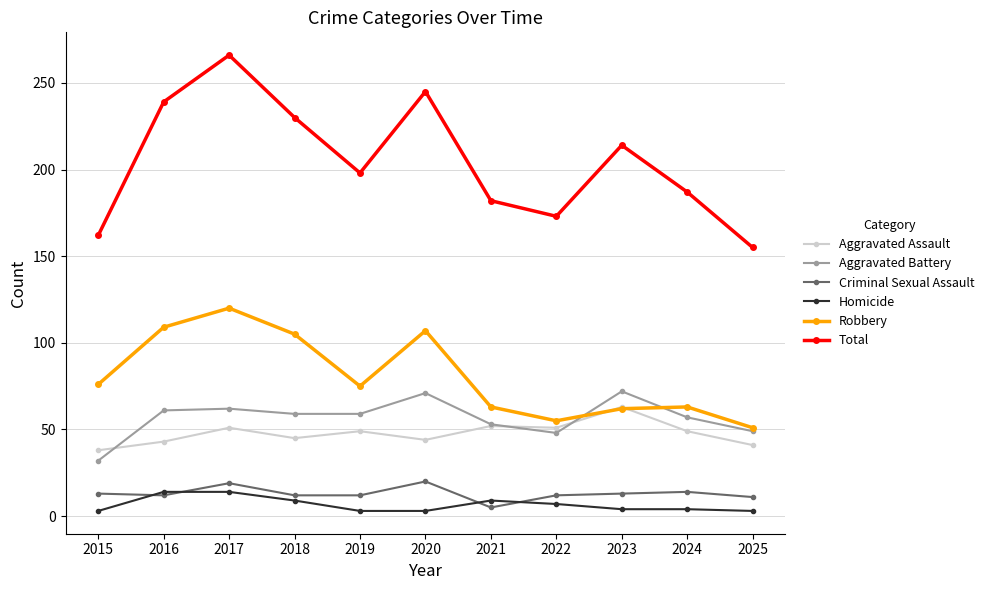

Does the chart display data point markers on the line(s)?

Yes